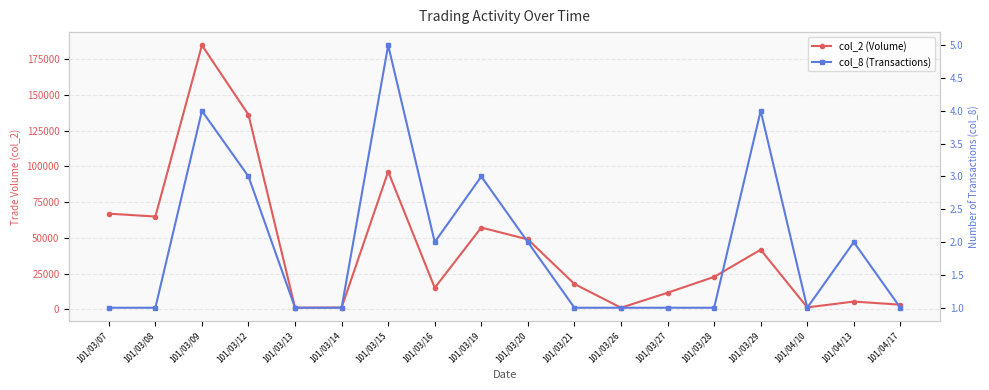

At which category does the chart reach its minimum across all series?

101/03/07